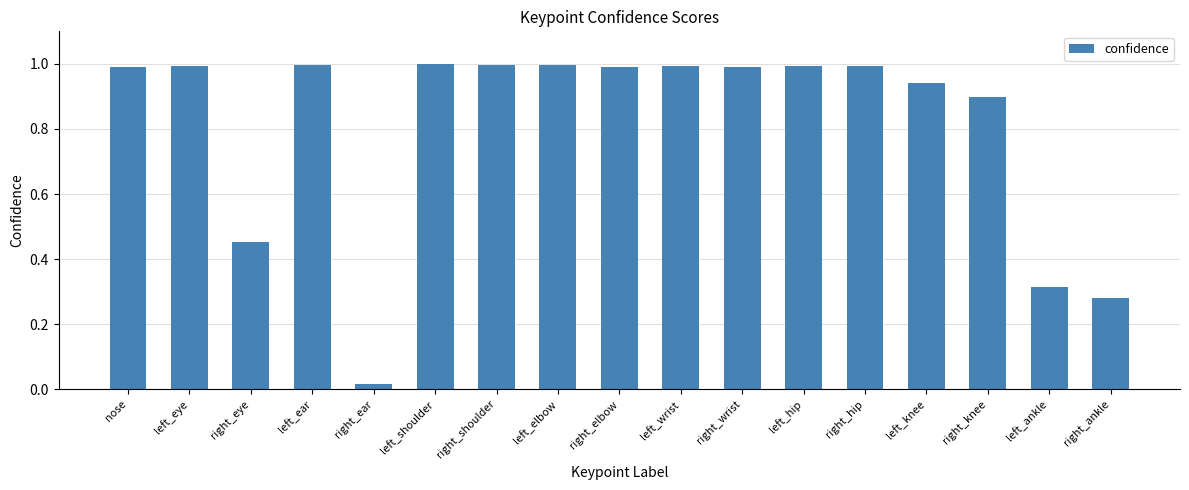

What is the greatest value displayed?

1.0